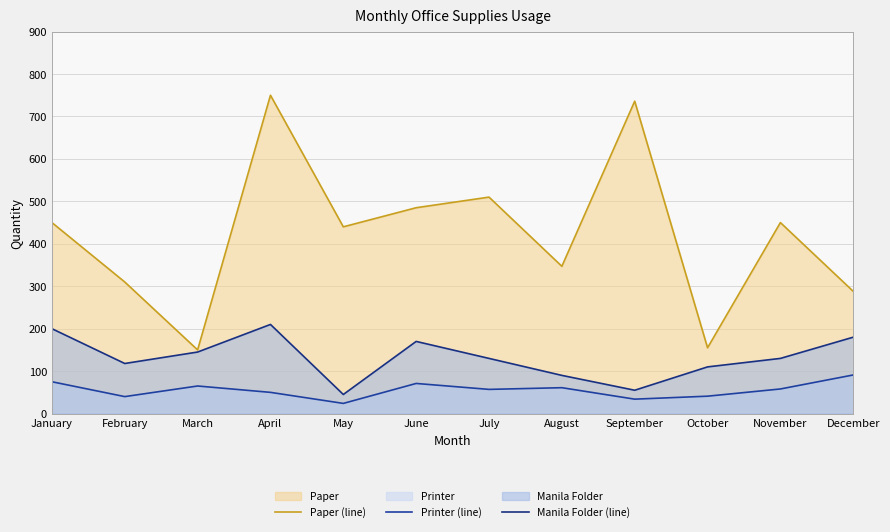

At which category does Printer (line) reach its first local valley?

February